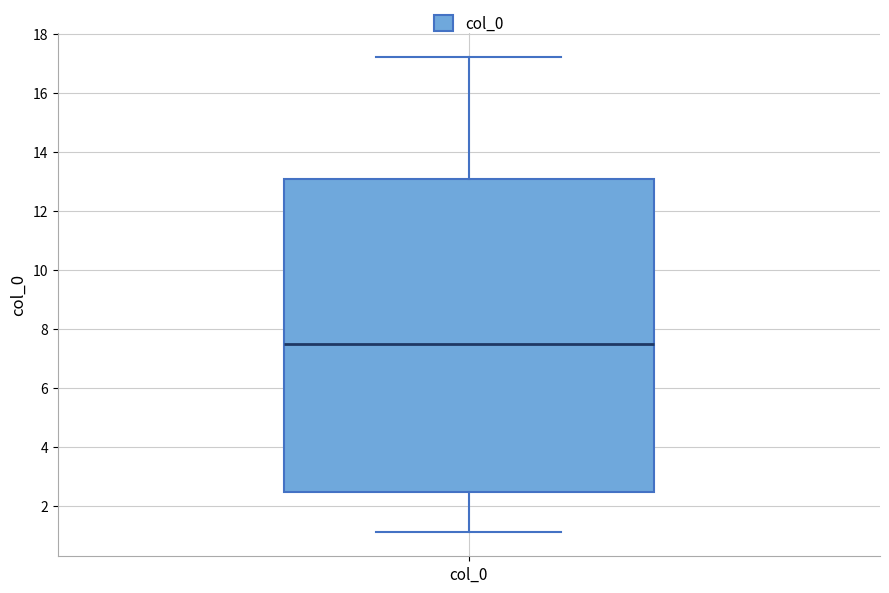

Read this box plot against the y-axis: the position of the median line, the range covered by the box, and the ends of both whiskers. The values are not printed on the chart, so give them approximately, as read against the axis.

median 7.4, box 2.4 to 13.0, whiskers 1.0 to 17.2